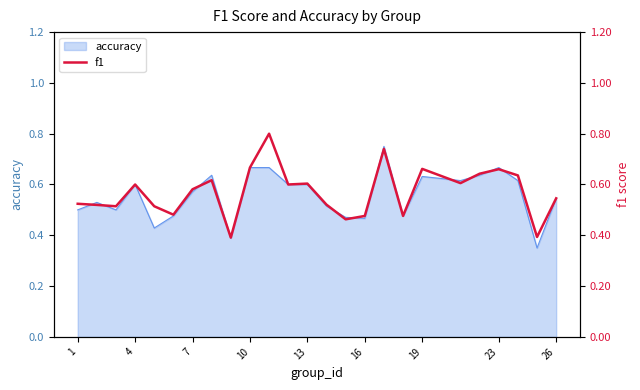

Is it true that accuracy equals 0.5 at 1?

True